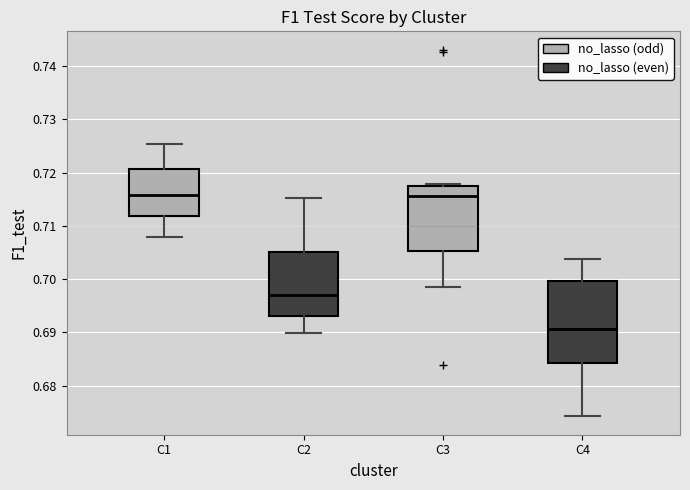

Where is the lower edge of the box for C1 on the y-axis? The values are not printed on the chart, so give them approximately, as read against the axis.

0.712